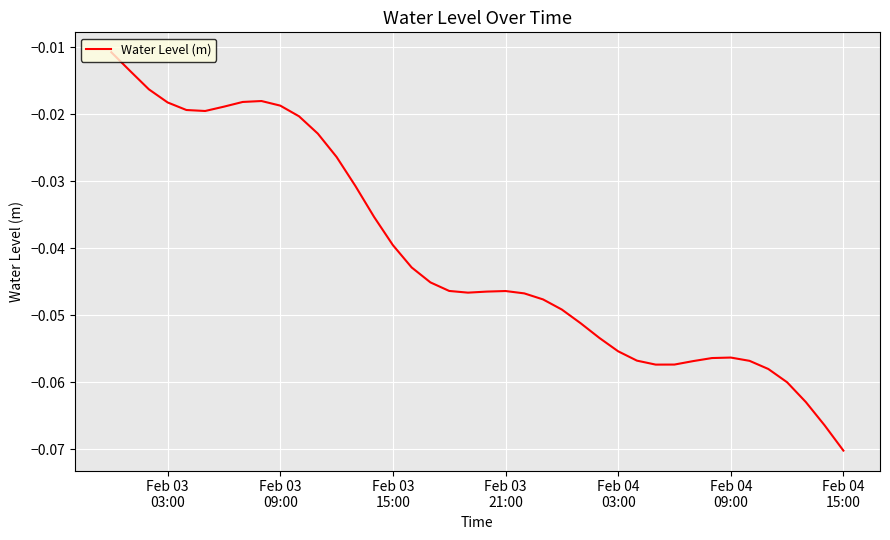

How many lines are shown in the chart?

1